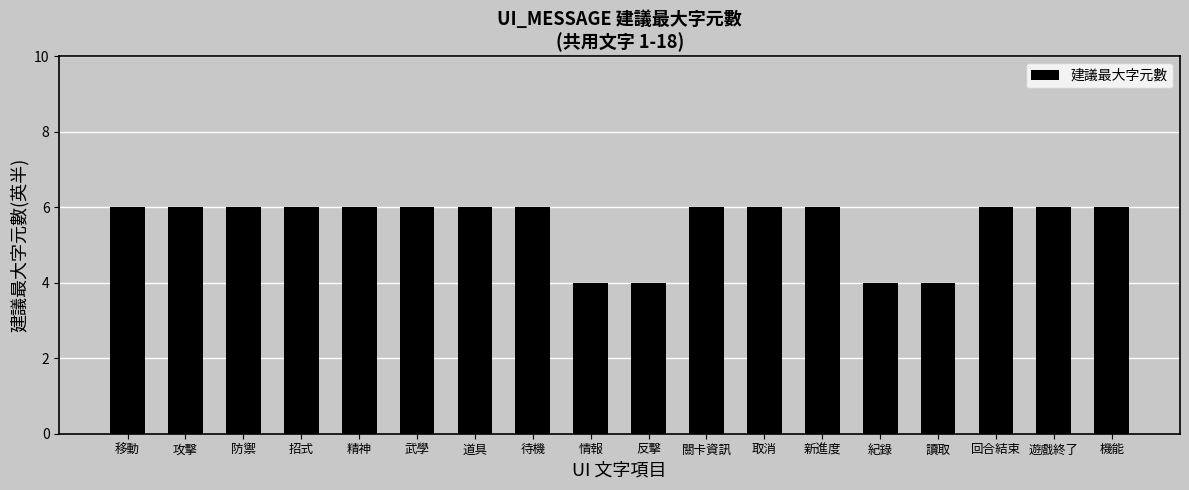

True or false: the data shows 6 at 回合結束.

True